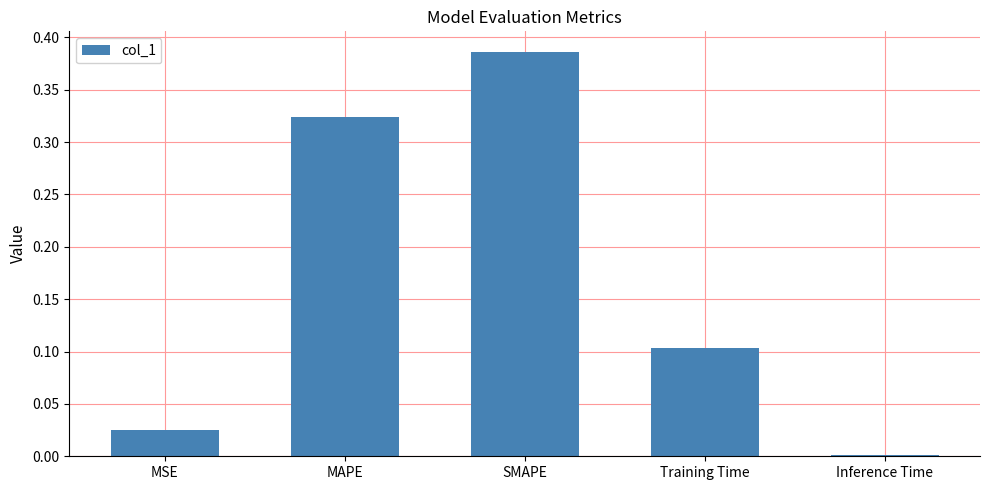

Which has a higher value, Training Time or Inference Time?

Training Time